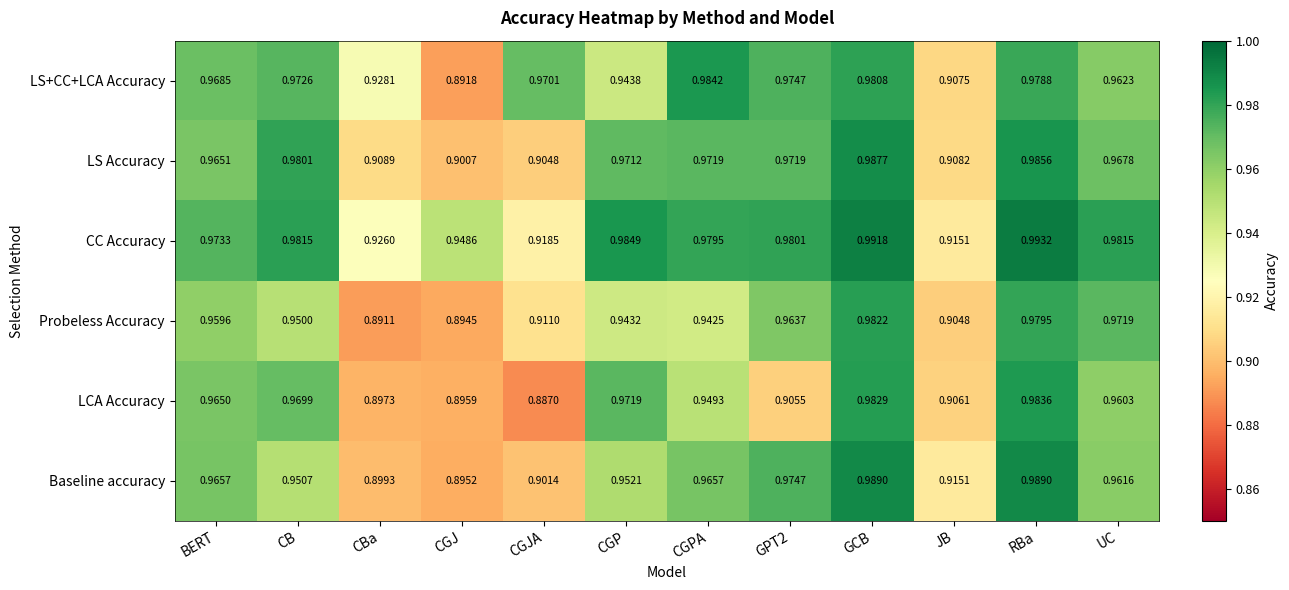

At how many categories does at least one series exceed 0?

12